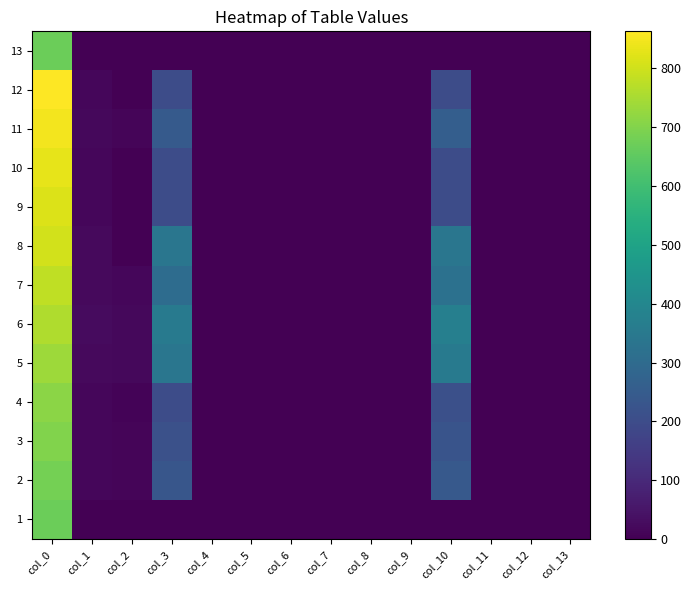

Reading left to right, extract all data points from this chart.

1: col_0=668.0	col_1=0.0	col_2=0.0	col_3=0.0	col_4=0.0	col_5=0.0	col_6=0.0	col_7=0.0	col_8=0.0	col_9=0.0	col_10=0.0	col_11=0.0	col_12=0.0	col_13=0.0
2: col_0=684.0	col_1=16.0	col_2=11.5	col_3=230.0	col_4=0.0	col_5=0.0	col_6=0.0	col_7=0.0	col_8=0.0	col_9=0.0	col_10=241.5	col_11=0.0	col_12=0.0	col_13=0.0
3: col_0=699.0	col_1=15.0	col_2=10.8	col_3=215.0	col_4=0.0	col_5=0.0	col_6=0.0	col_7=0.0	col_8=0.0	col_9=0.0	col_10=225.8	col_11=0.0	col_12=0.0	col_13=0.0
4: col_0=713.0	col_1=14.0	col_2=10.0	col_3=200.0	col_4=0.0	col_5=0.0	col_6=0.0	col_7=0.0	col_8=0.0	col_9=0.0	col_10=210.0	col_11=0.0	col_12=0.0	col_13=0.0
5: col_0=736.0	col_1=23.0	col_2=16.9	col_3=338.0	col_4=0.0	col_5=0.0	col_6=0.0	col_7=0.0	col_8=0.0	col_9=0.0	col_10=354.9	col_11=0.0	col_12=0.0	col_13=0.0
6: col_0=760.0	col_1=24.0	col_2=17.7	col_3=354.0	col_4=0.0	col_5=0.0	col_6=0.0	col_7=0.0	col_8=0.0	col_9=0.0	col_10=371.7	col_11=0.0	col_12=0.0	col_13=0.0
7: col_0=781.0	col_1=21.0	col_2=15.3	col_3=306.0	col_4=0.0	col_5=0.0	col_6=0.0	col_7=0.0	col_8=0.0	col_9=0.0	col_10=321.3	col_11=0.0	col_12=0.0	col_13=0.0
8: col_0=804.0	col_1=23.0	col_2=0.0	col_3=338.0	col_4=0.0	col_5=0.0	col_6=0.0	col_7=0.0	col_8=0.0	col_9=0.0	col_10=338.0	col_11=0.0	col_12=0.0	col_13=0.0
9: col_0=818.0	col_1=14.0	col_2=0.0	col_3=200.0	col_4=0.0	col_5=0.0	col_6=0.0	col_7=0.0	col_8=0.0	col_9=0.0	col_10=200.0	col_11=0.0	col_12=0.0	col_13=0.0
10: col_0=832.0	col_1=14.0	col_2=0.0	col_3=200.0	col_4=0.0	col_5=0.0	col_6=0.0	col_7=0.0	col_8=0.0	col_9=0.0	col_10=200.0	col_11=0.0	col_12=0.0	col_13=0.0
11: col_0=849.0	col_1=17.0	col_2=12.2	col_3=245.0	col_4=0.0	col_5=0.0	col_6=0.0	col_7=0.0	col_8=0.0	col_9=0.0	col_10=257.2	col_11=0.0	col_12=0.0	col_13=0.0
12: col_0=863.0	col_1=14.0	col_2=0.0	col_3=200.0	col_4=0.0	col_5=0.0	col_6=0.0	col_7=0.0	col_8=0.0	col_9=0.0	col_10=200.0	col_11=0.0	col_12=0.0	col_13=0.0
13: col_0=668.0	col_1=0.0	col_2=0.0	col_3=0.0	col_4=0.0	col_5=0.0	col_6=0.0	col_7=0.0	col_8=0.0	col_9=0.0	col_10=0.0	col_11=0.0	col_12=0.0	col_13=0.0